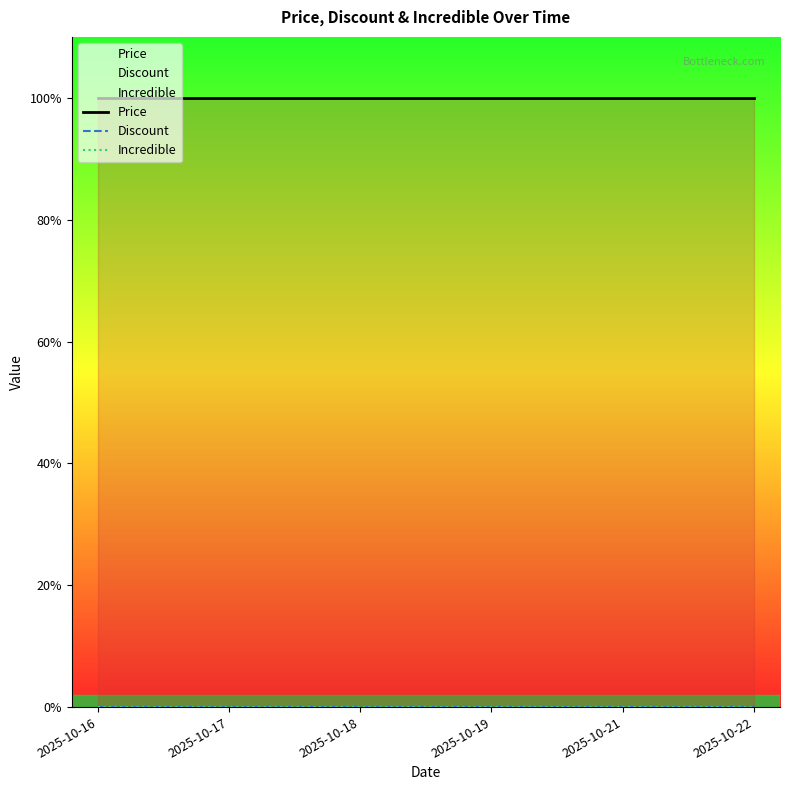

Reading left to right, what are all the values shown in this chart?

Price: 2025-10-16=367500	2025-10-17=367500	2025-10-18=367500	2025-10-19=367500	2025-10-21=367500	2025-10-22=367500
Discount: 2025-10-16=0	2025-10-17=0	2025-10-18=0	2025-10-19=0	2025-10-21=0	2025-10-22=0
Incredible: 2025-10-16=0	2025-10-17=0	2025-10-18=0	2025-10-19=0	2025-10-21=0	2025-10-22=0